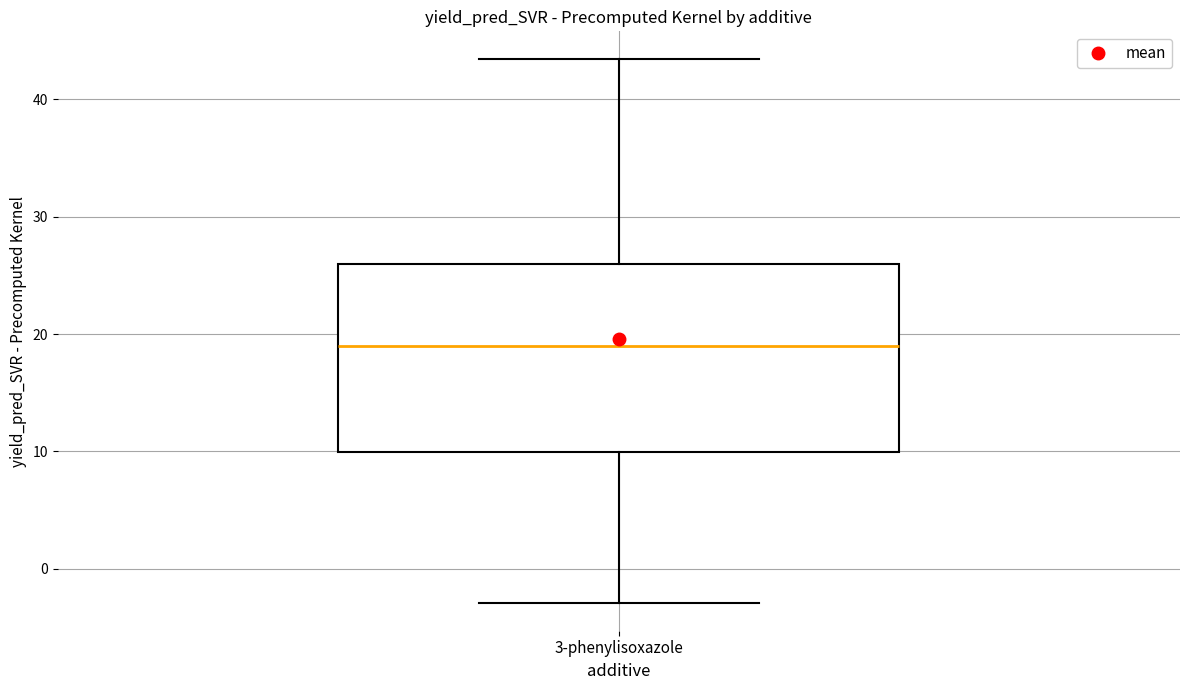

Transcribe this box plot: give where the median line is, the range the box spans, and where the two whiskers end, as read against the y-axis. The values are not printed on the chart, so give them approximately, as read against the axis.

median 19, box 10 to 26, whiskers -3 to 43